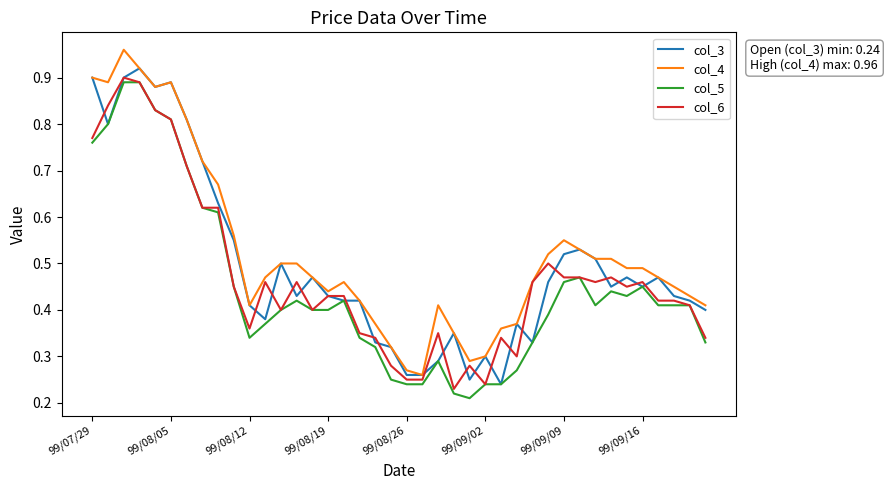

Rank the series by their maximum value, from lowest to highest.

col_5, col_6, col_3, col_4